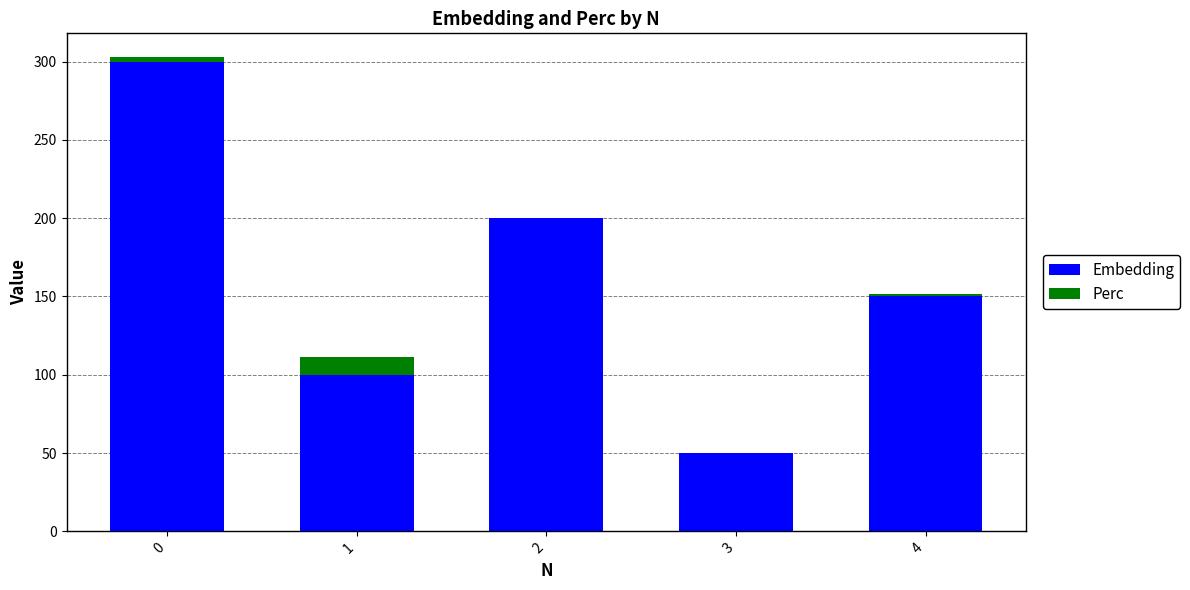

What are all the series names shown in the legend?

Embedding, Perc